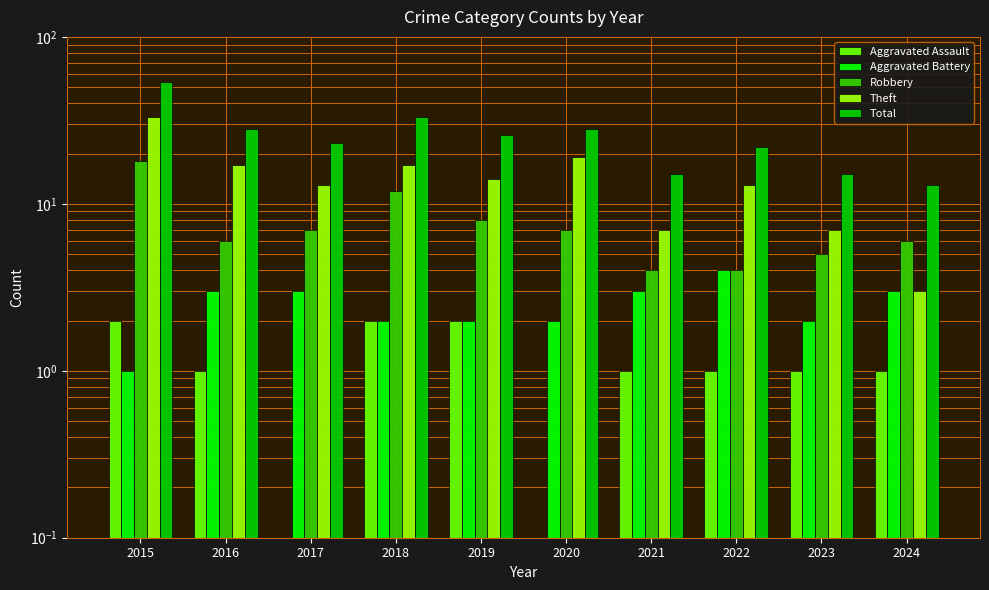

Reading right to left, extract all data points from this chart.

Aggravated Assault: 2024=1	2023=1	2022=1	2021=1	2020=0	2019=2	2018=2	2017=0	2016=1	2015=2
Aggravated Battery: 2024=3	2023=2	2022=4	2021=3	2020=2	2019=2	2018=2	2017=3	2016=3	2015=1
Robbery: 2024=6	2023=5	2022=4	2021=4	2020=7	2019=8	2018=12	2017=7	2016=6	2015=18
Theft: 2024=3	2023=7	2022=13	2021=7	2020=19	2019=14	2018=17	2017=13	2016=17	2015=33
Total: 2024=13	2023=15	2022=22	2021=15	2020=28	2019=26	2018=33	2017=23	2016=28	2015=54